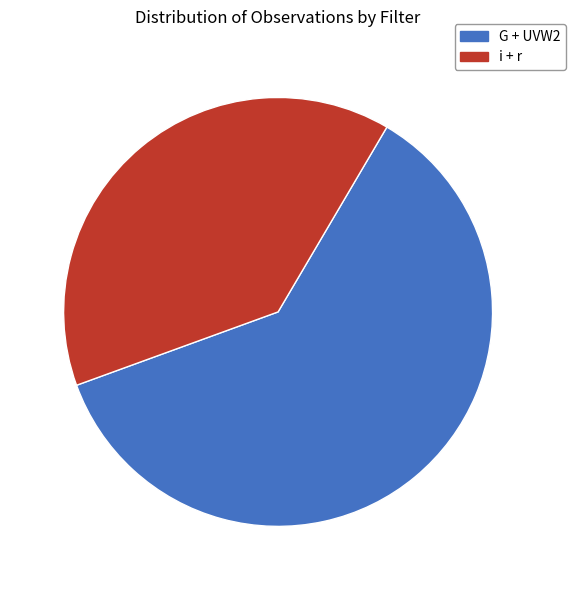

Is there any slice that represents more than half of the pie?

Yes